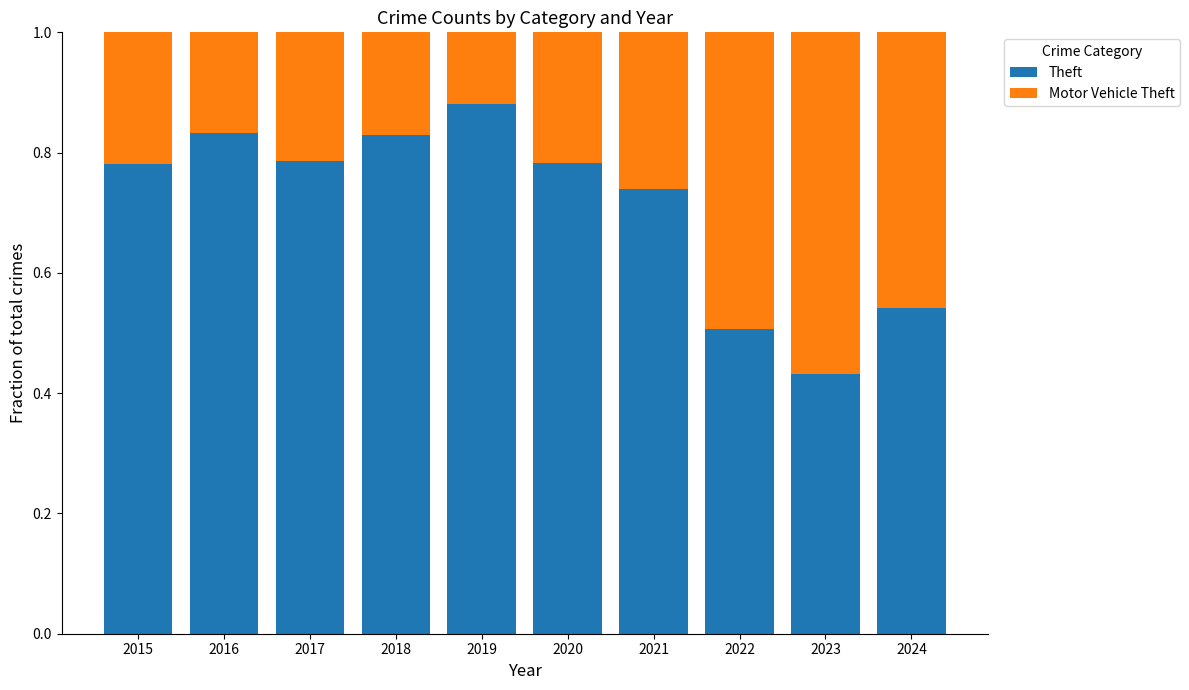

What is the total value across all series at 2023?

1.0